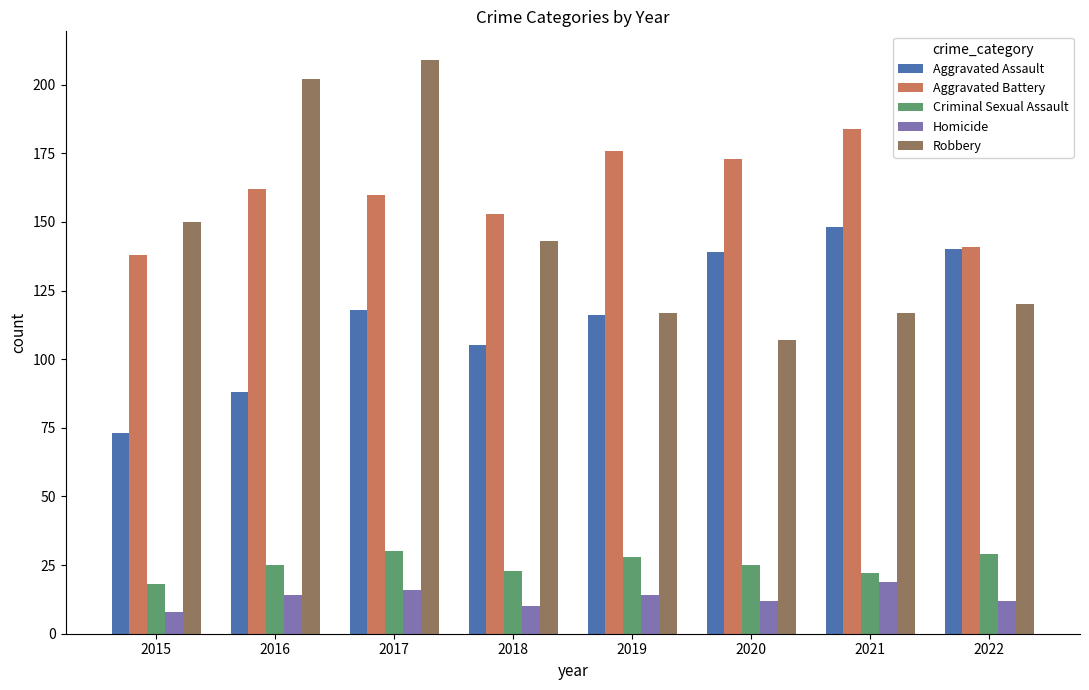

What is the total value across all series at 2017?

533